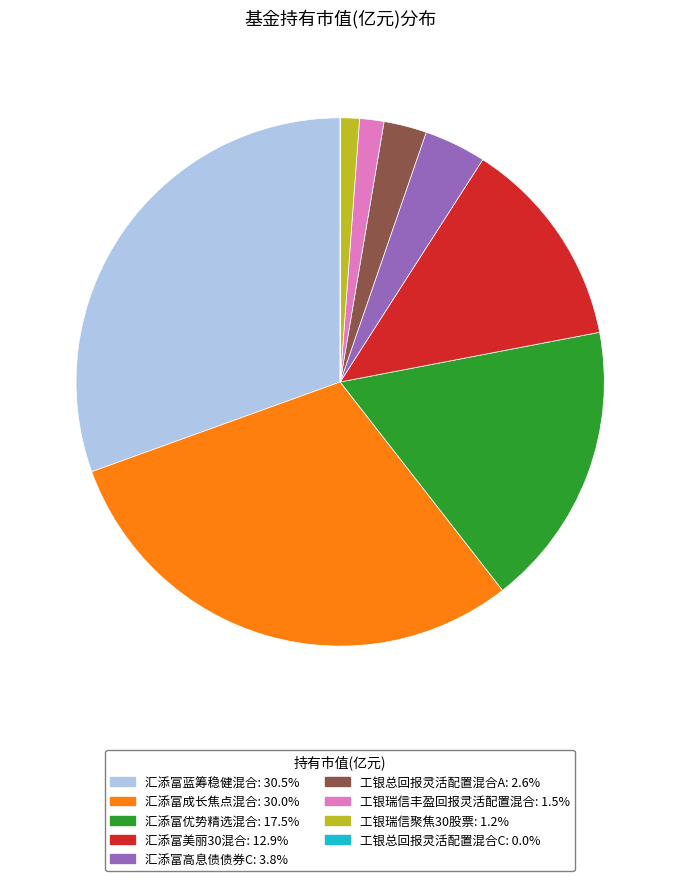

Which category has the biggest portion of the pie?

汇添富蓝筹稳健混合